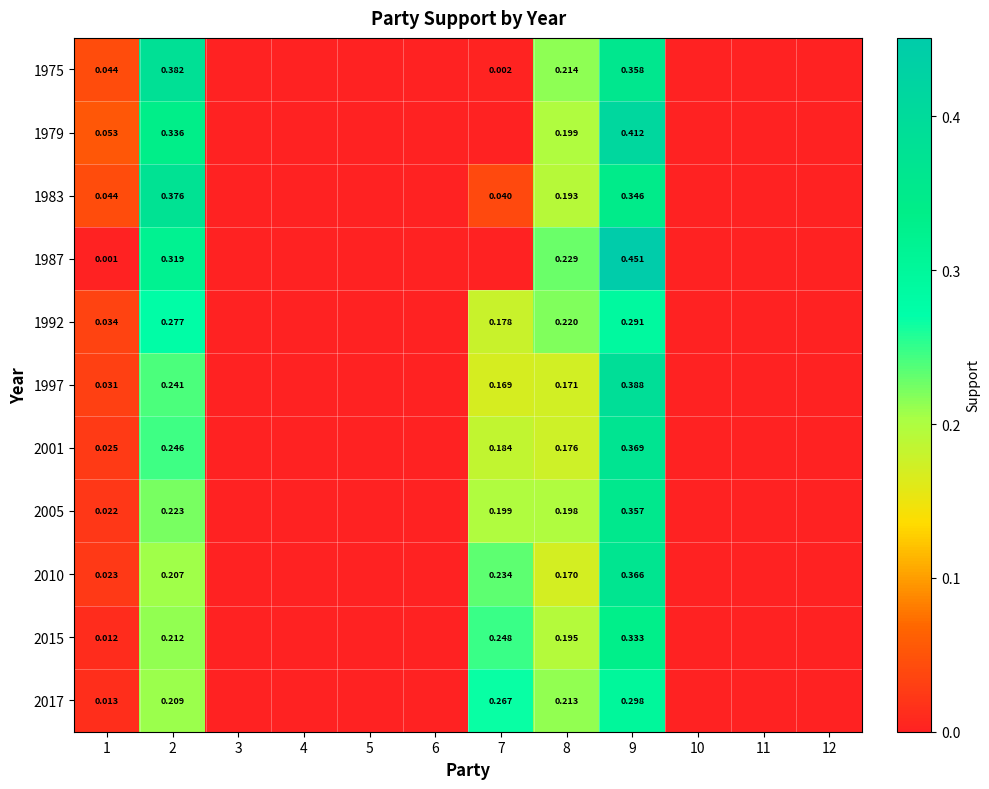

The value of 2001 at 12 is 0.2. True or false?

False